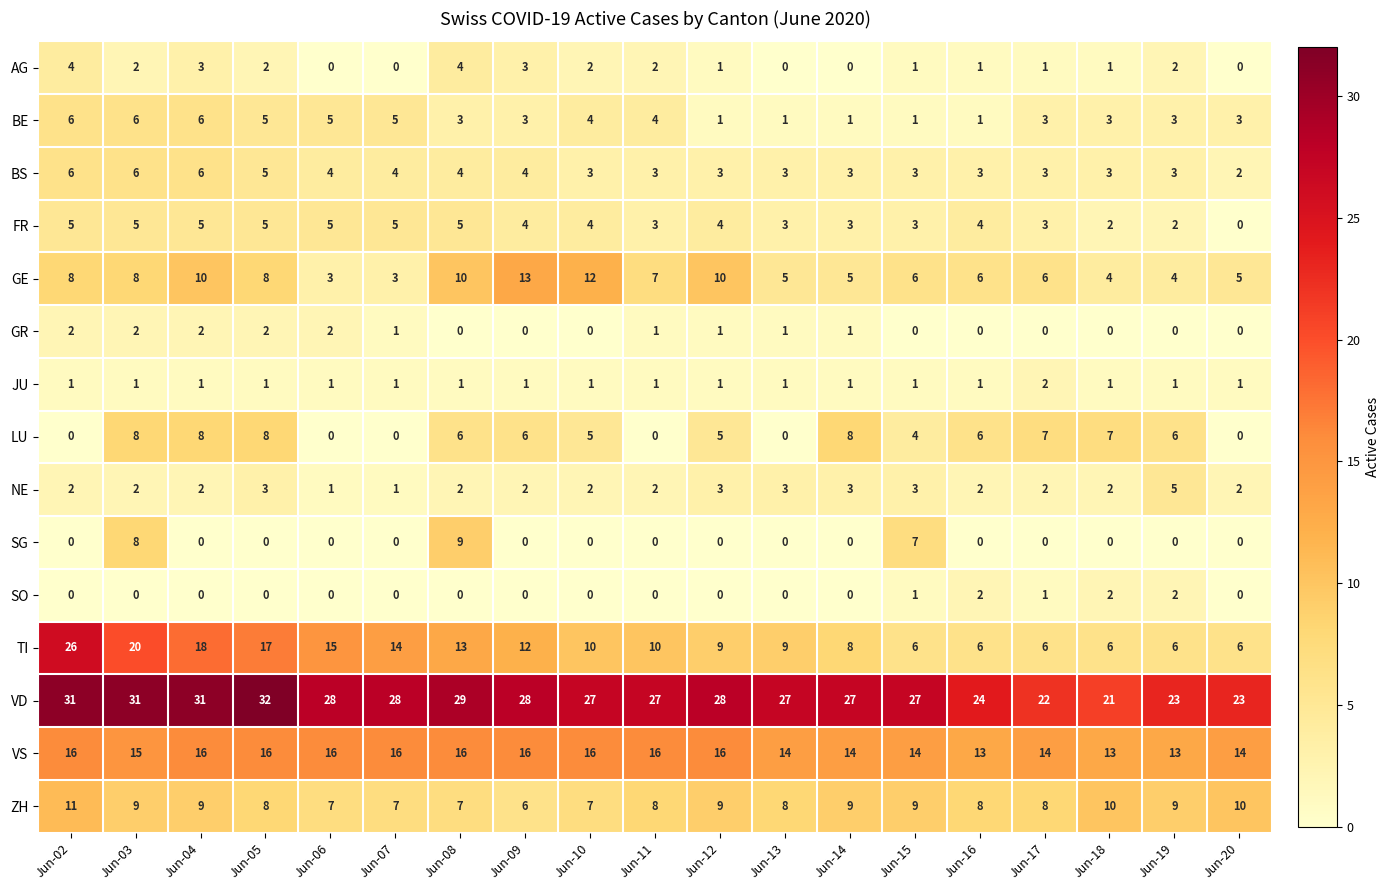

What is the difference between the second highest and second lowest values in the ZH series?

3